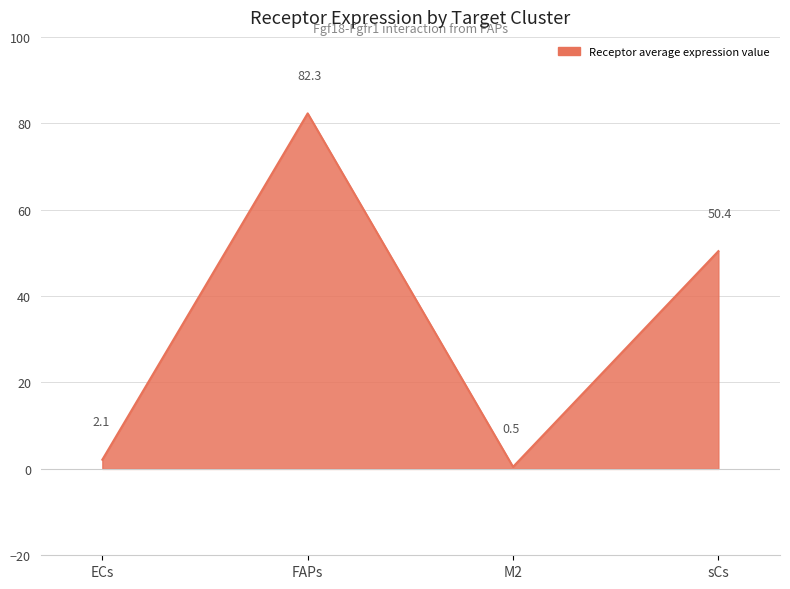

Which category has the lowest value across all series?

M2